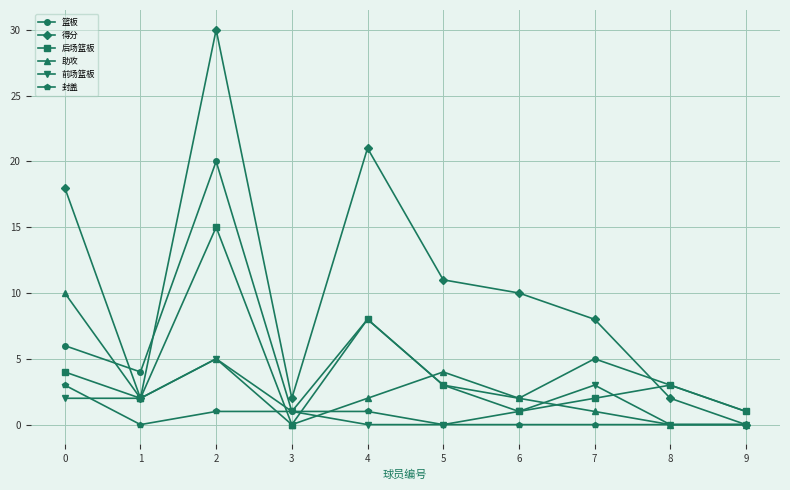

How many interior local peaks does the 助攻 series have?

2